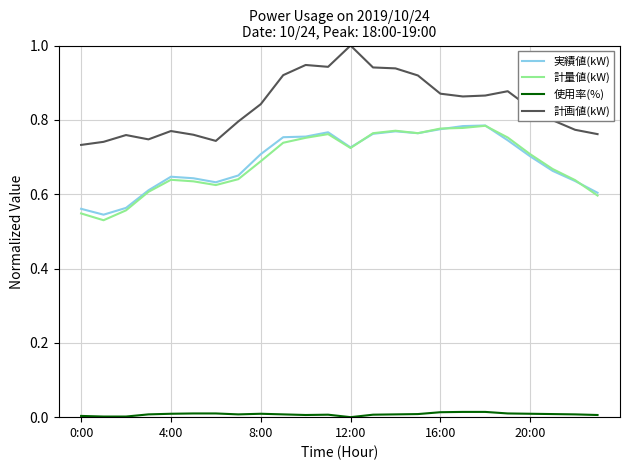

How many lines are shown in the chart?

4